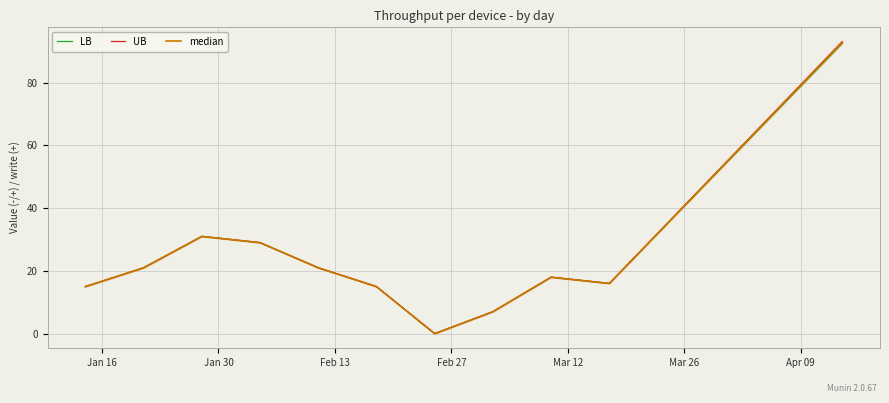

What is the average value of the UB series?

30.7